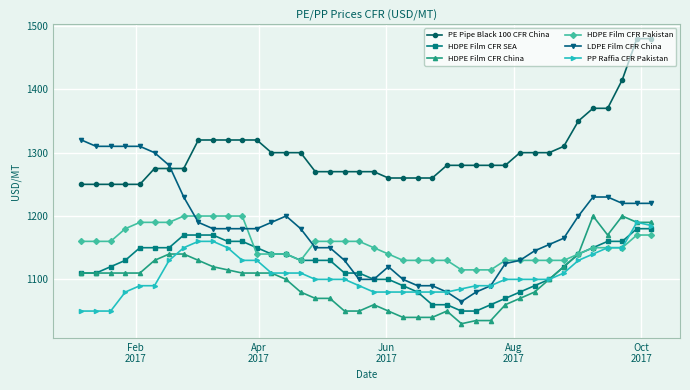

At how many categories does at least one series exceed 1420?

2